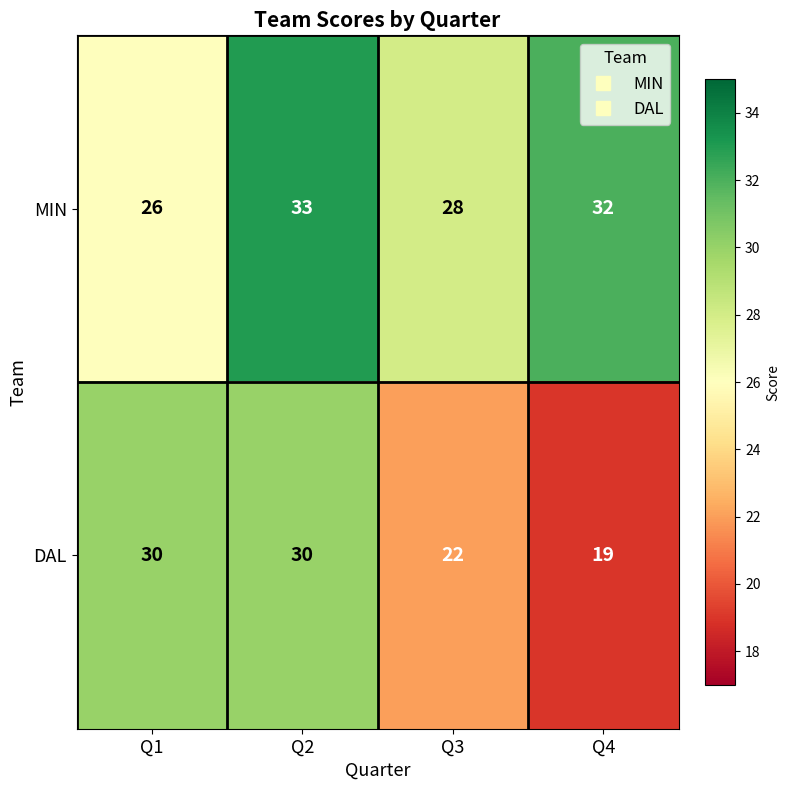

How many categories are shown in the chart?

4